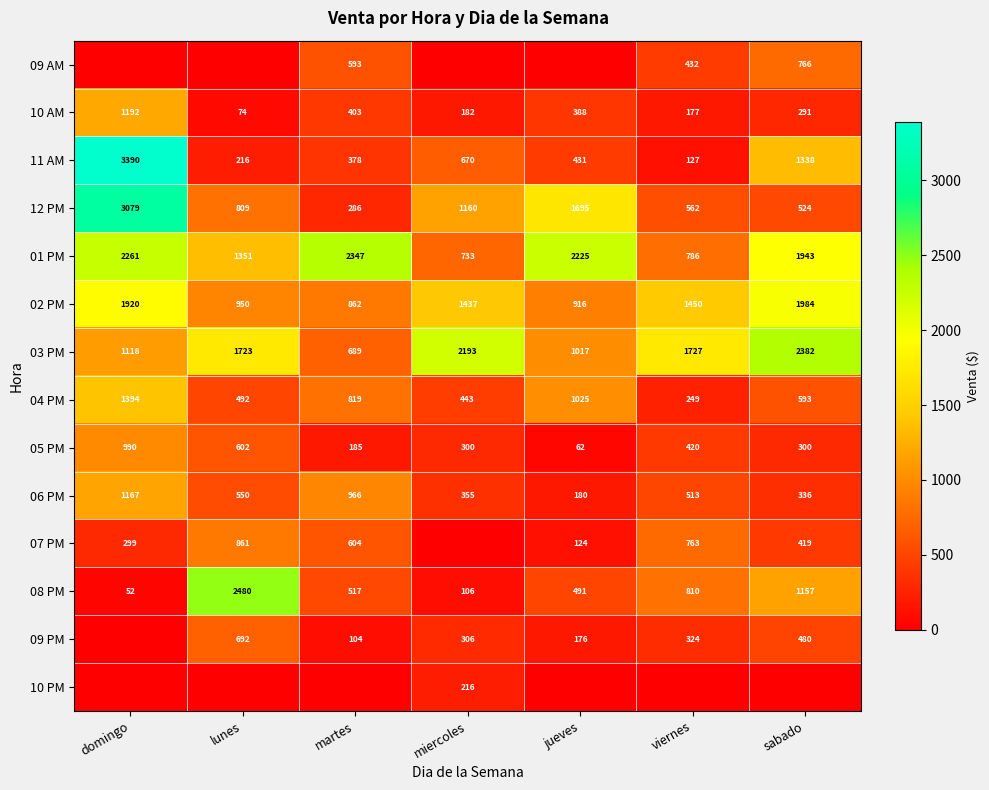

What is the difference between the highest and lowest values at sabado?

2382